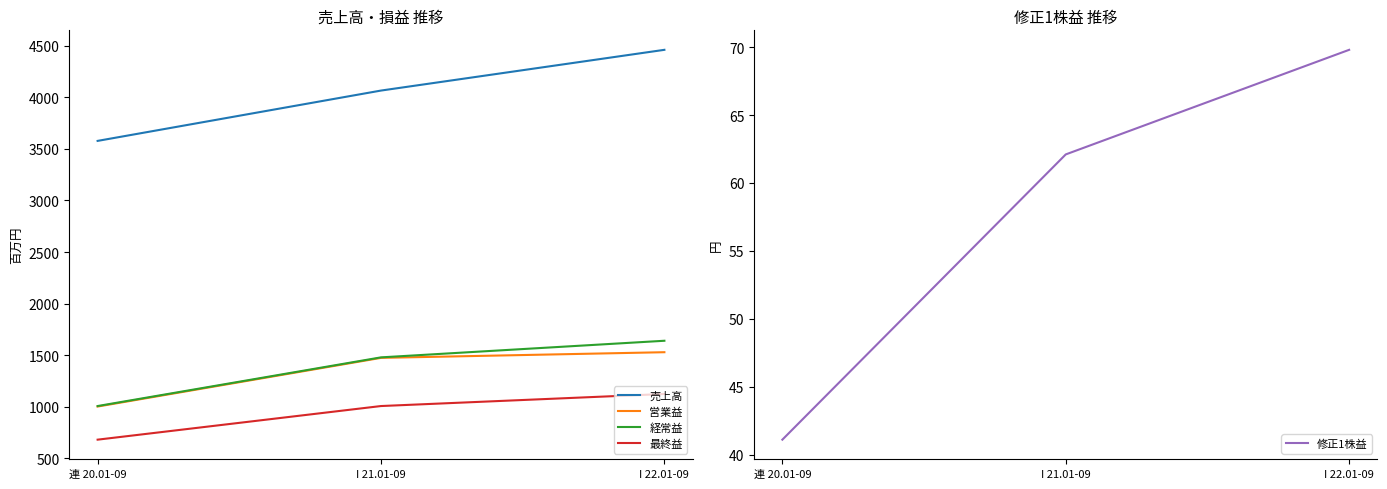

Where does the 営業益 series first go above 1474?

I 22.01-09